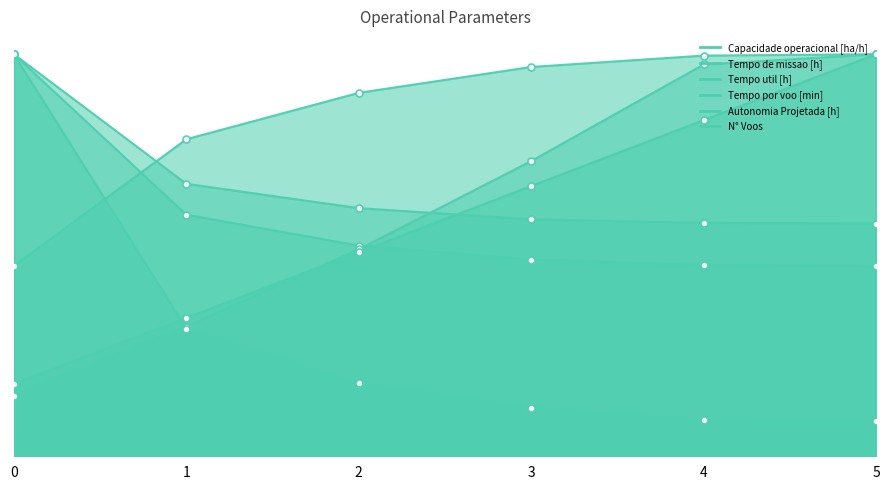

Reading left to right, extract all data points from this chart.

Capacidade operacional [ha/h]: 0=0.5	1=0.8	2=0.9	3=1.0	4=1.0	5=1.0
Tempo de missao [h]: 0=1.0	1=0.6	2=0.5	3=0.5	4=0.5	5=0.5
Tempo util [h]: 0=1.0	1=0.7	2=0.6	3=0.6	4=0.6	5=0.6
Tempo por voo [min]: 0=0.2	1=0.3	2=0.5	3=0.7	4=1.0	5=1.0
Autonomia Projetada [h]: 0=0.2	1=0.3	2=0.5	3=0.7	4=0.8	5=1.0
N° Voos: 0=1.0	1=0.3	2=0.2	3=0.1	4=0.1	5=0.1